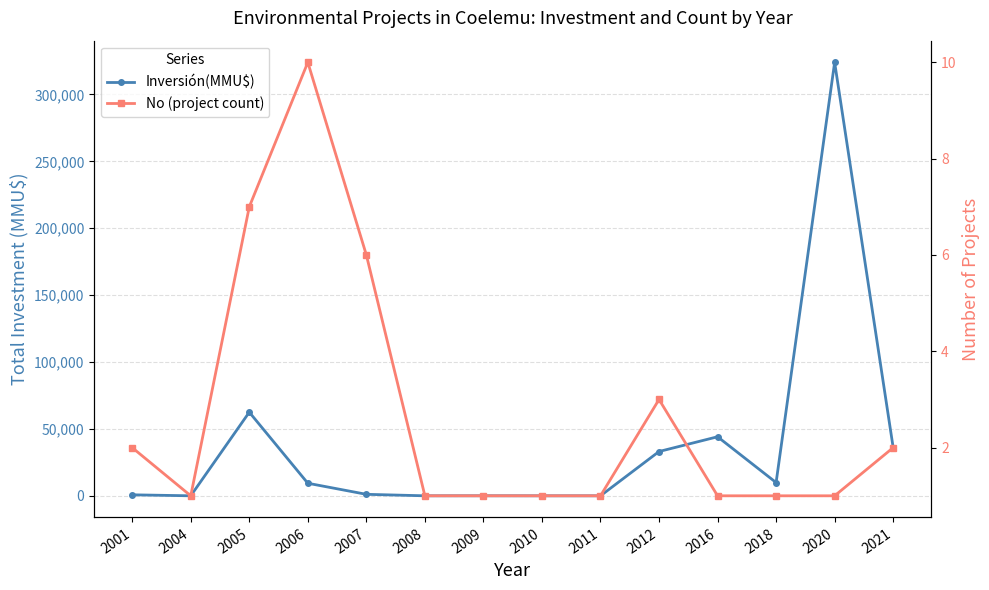

Which category has the lowest value in the Inversión(MMU$) series?

2004